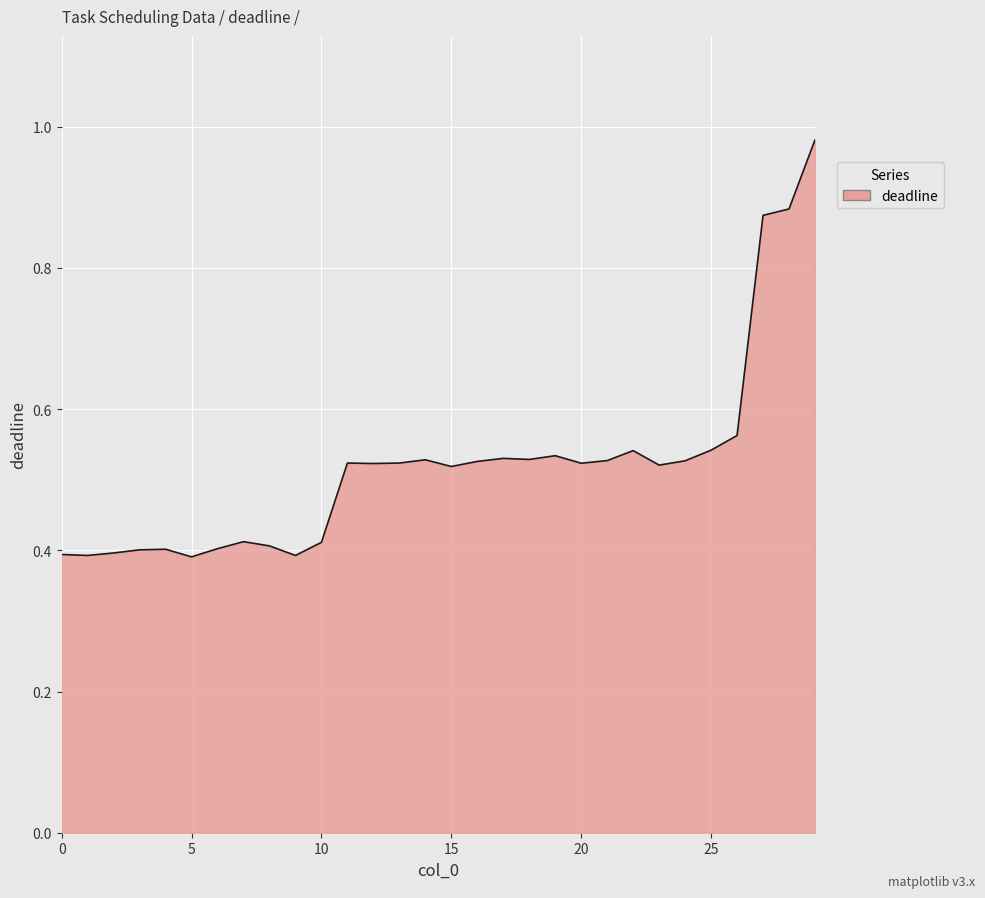

How many lines are shown in the chart?

1